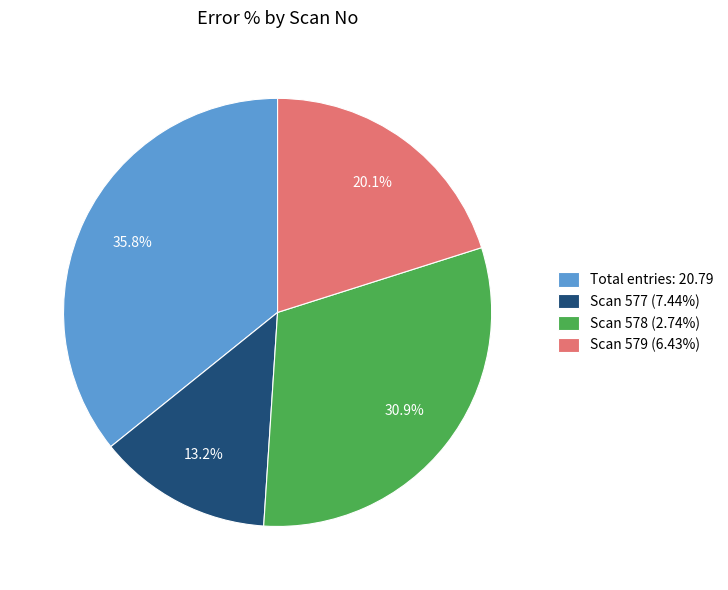

Is there a majority slice in this chart?

No